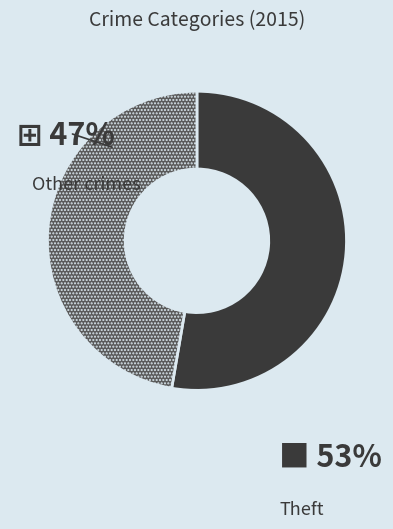

Is there any slice that represents more than half of the pie?

Yes